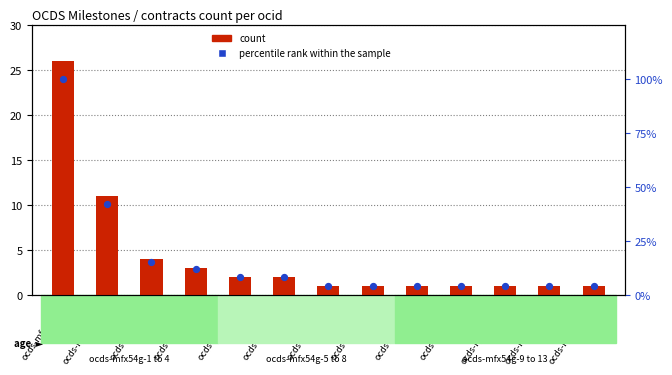

Is the value of percentile rank within the sample at ocds-mfx54g-12 greater than the value of count at ocds-mfx54g-7?

Yes